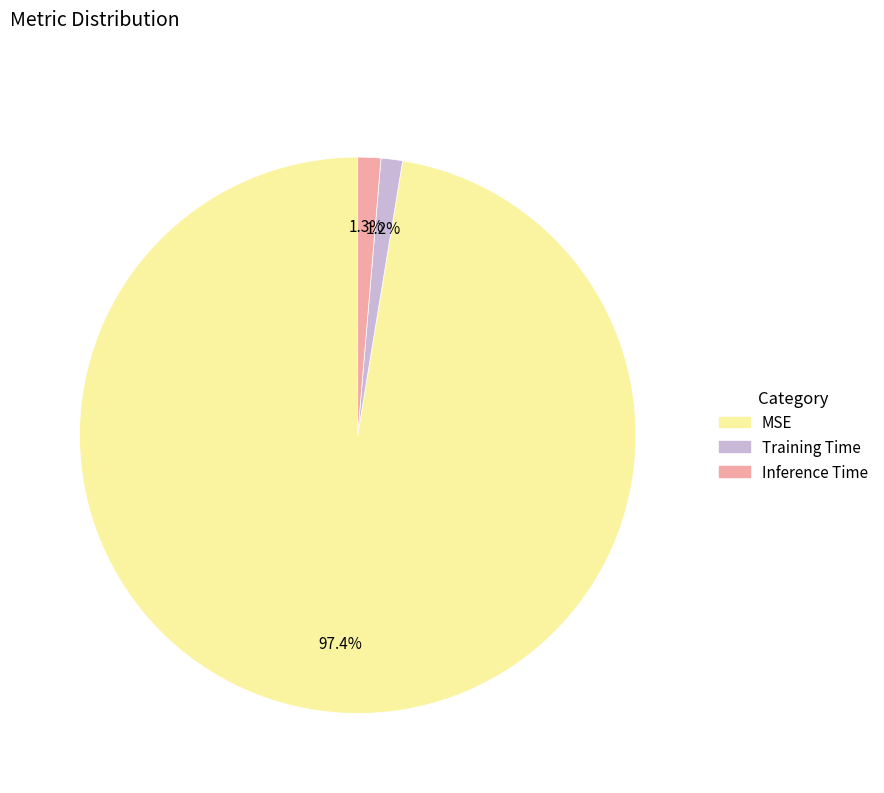

To the nearest percent, what is the average slice percentage?

33%